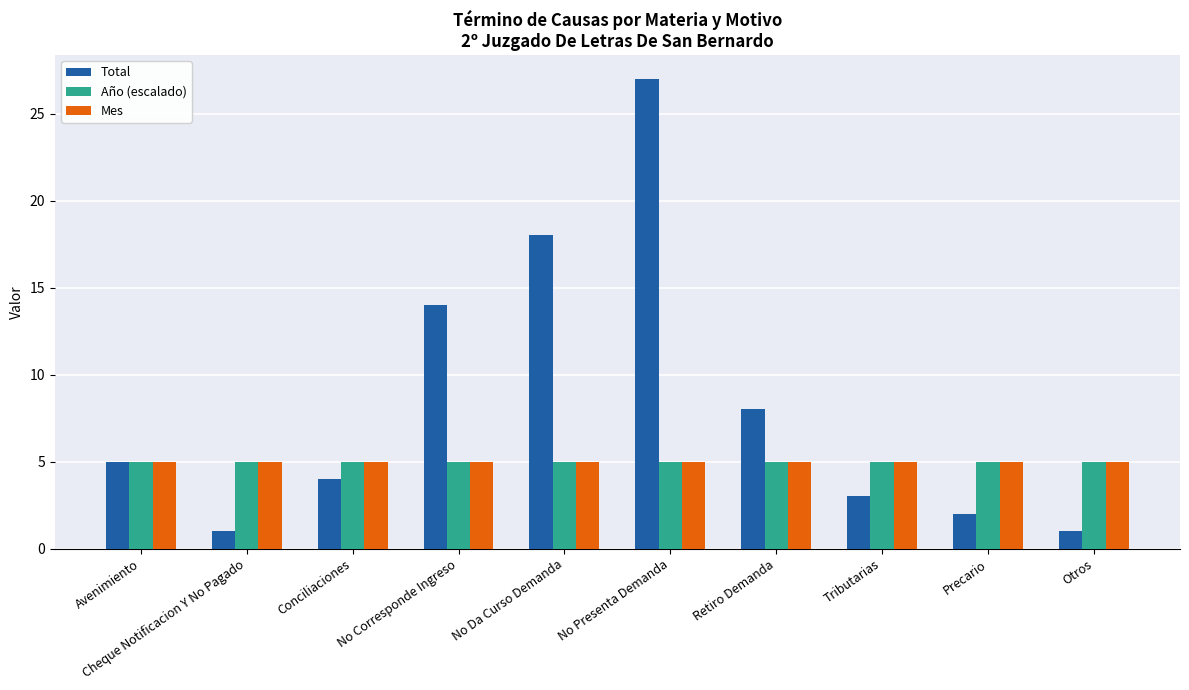

Which series changed the most between No Da Curso Demanda and Otros?

Total